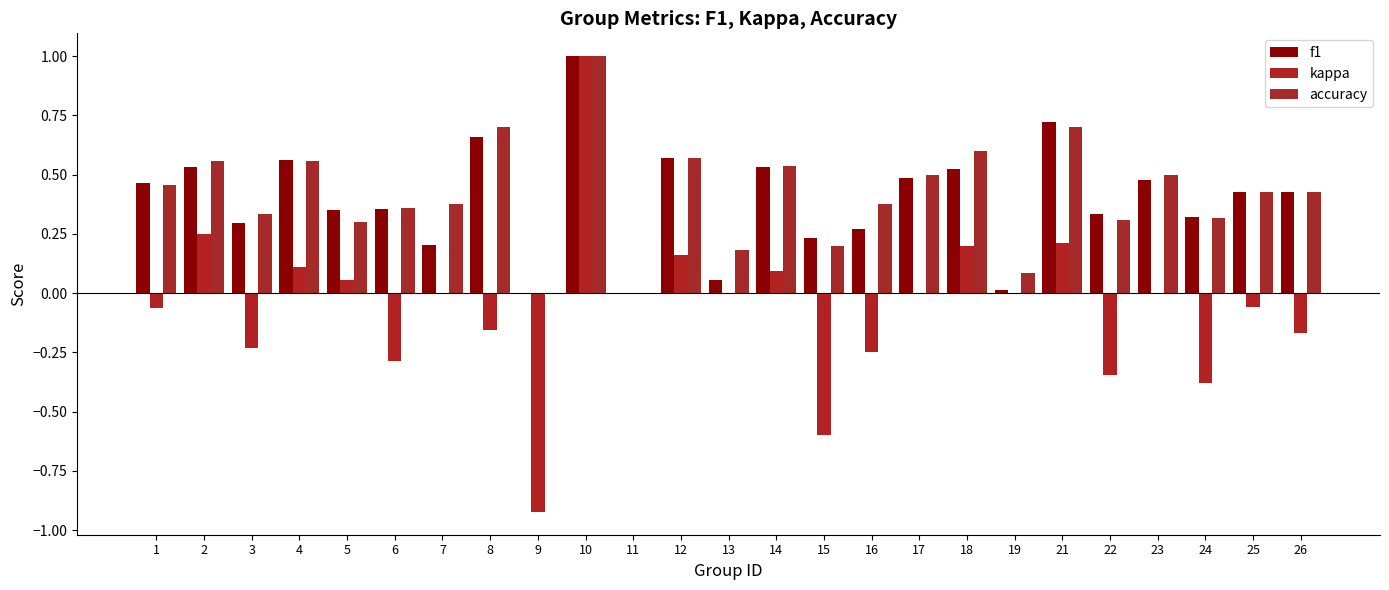

At which category is the sum across all series the highest?

10